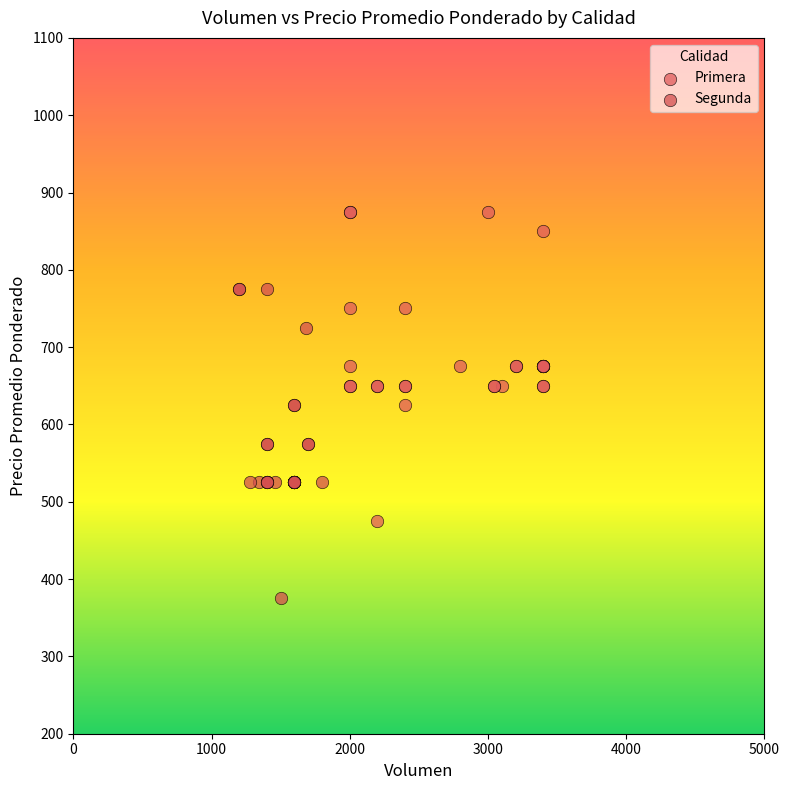

Which series contains the highest Y value?

Primera